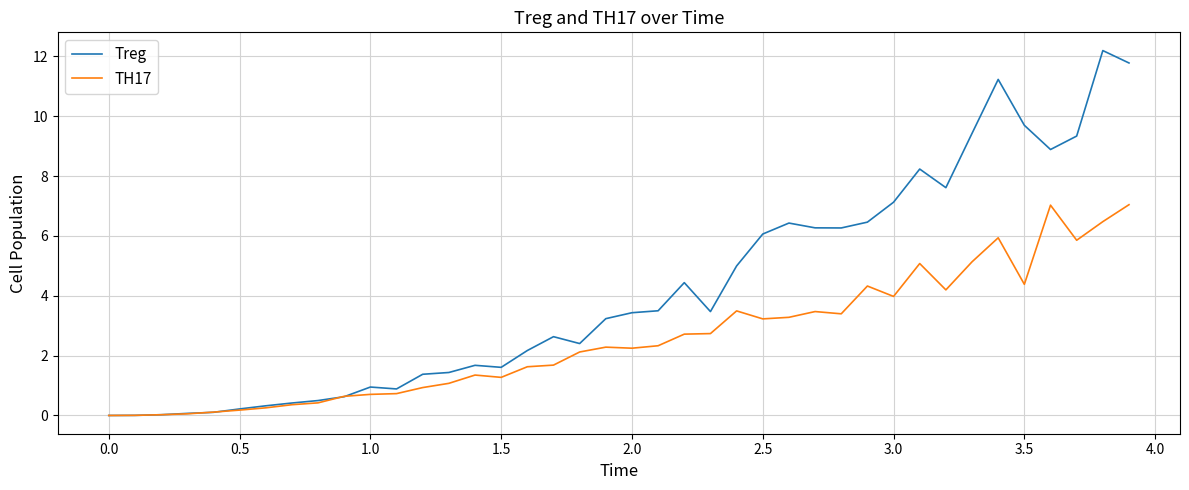

Which series has the largest range (max minus min)?

Treg